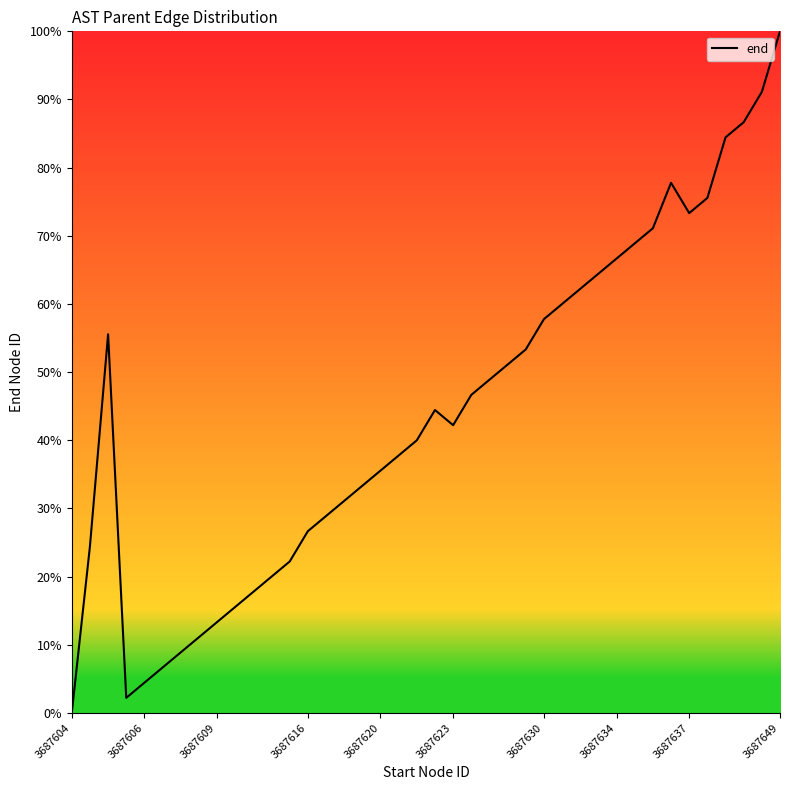

What is the greatest value displayed?

100.0